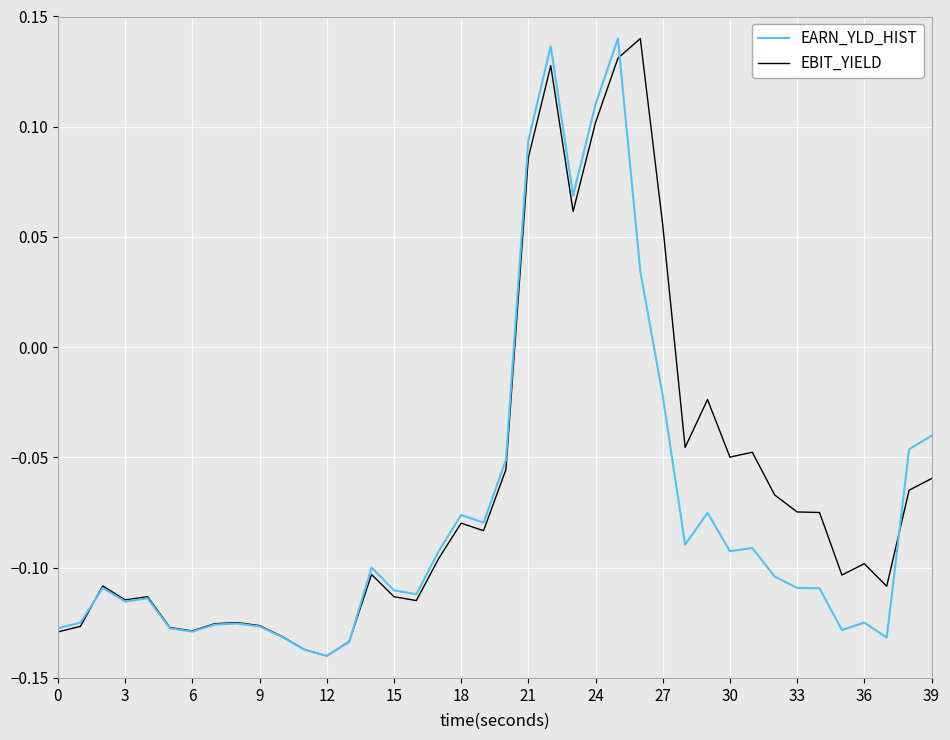

The EBIT_YIELD series shows -0.1 at 36. True or false?

True